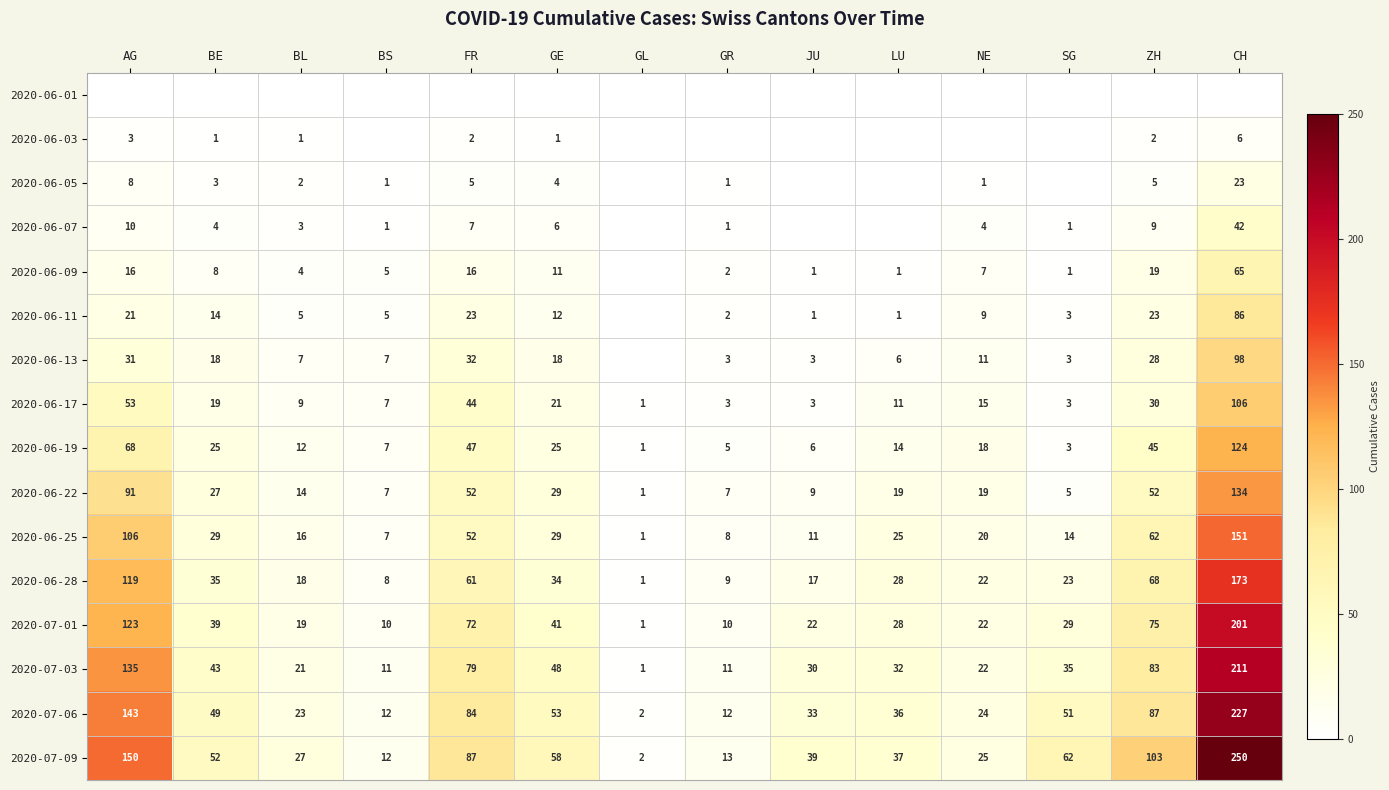

Which series changed the most between BE and BS?

2020-07-09